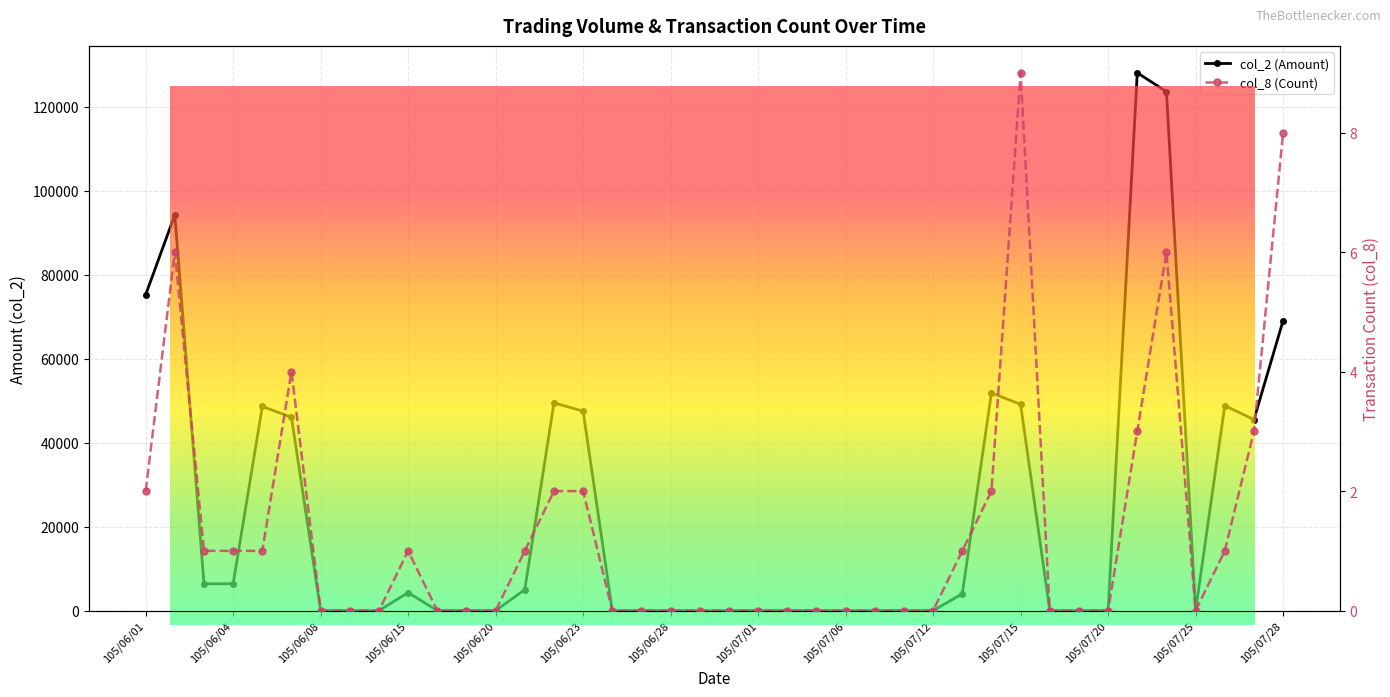

What is the label of the 1st point from the left?

105/06/01